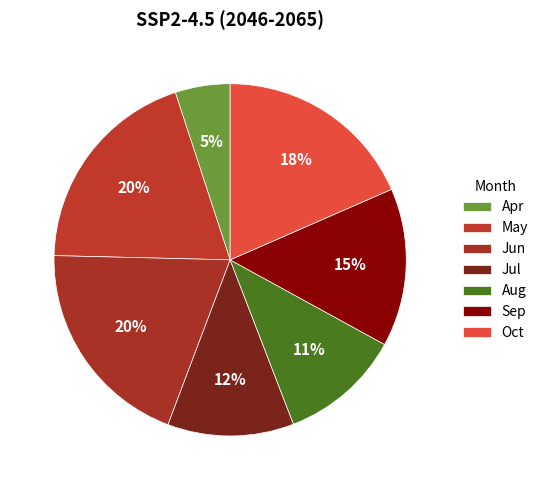

Is there a majority slice in this chart?

No